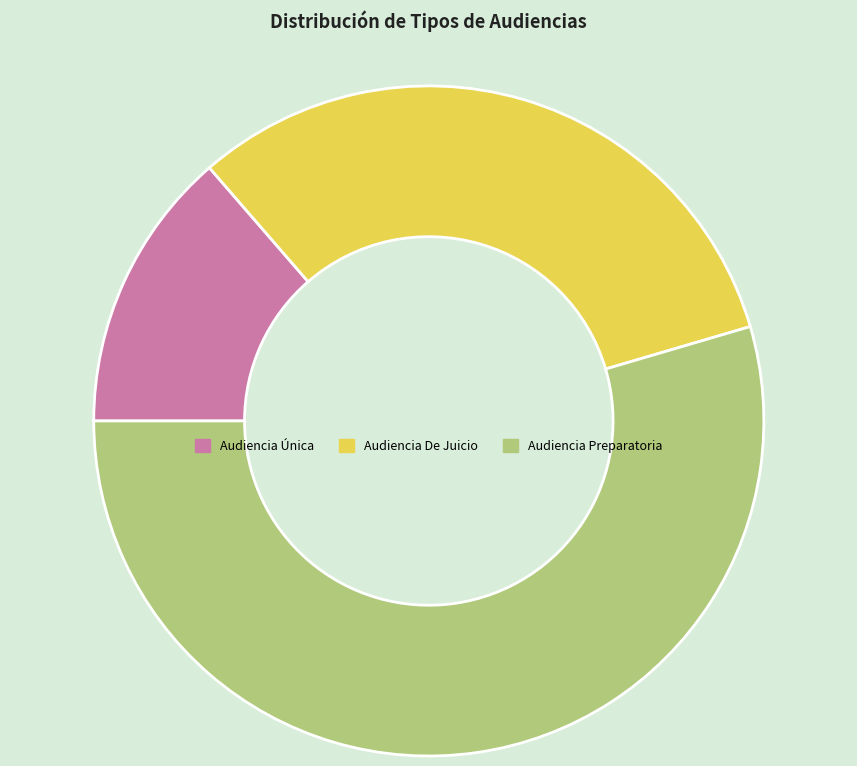

How many segments does this pie chart have?

3